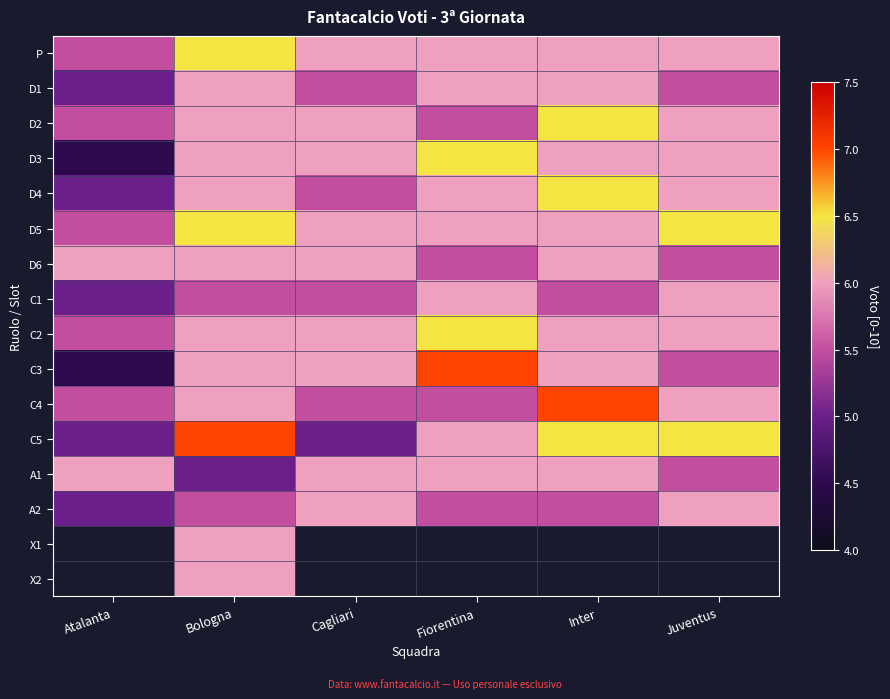

What is the highest value of the A2 series?

6.0